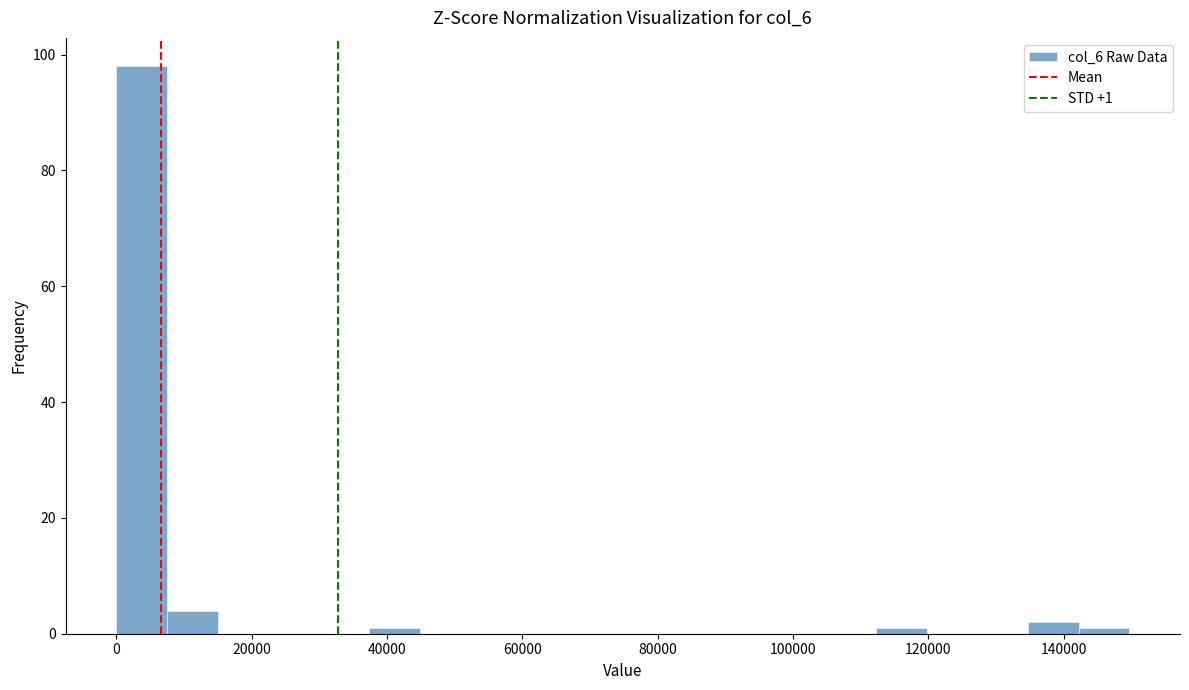

Read against the x-axis, roughly where is the centre of the tallest bar?

4000